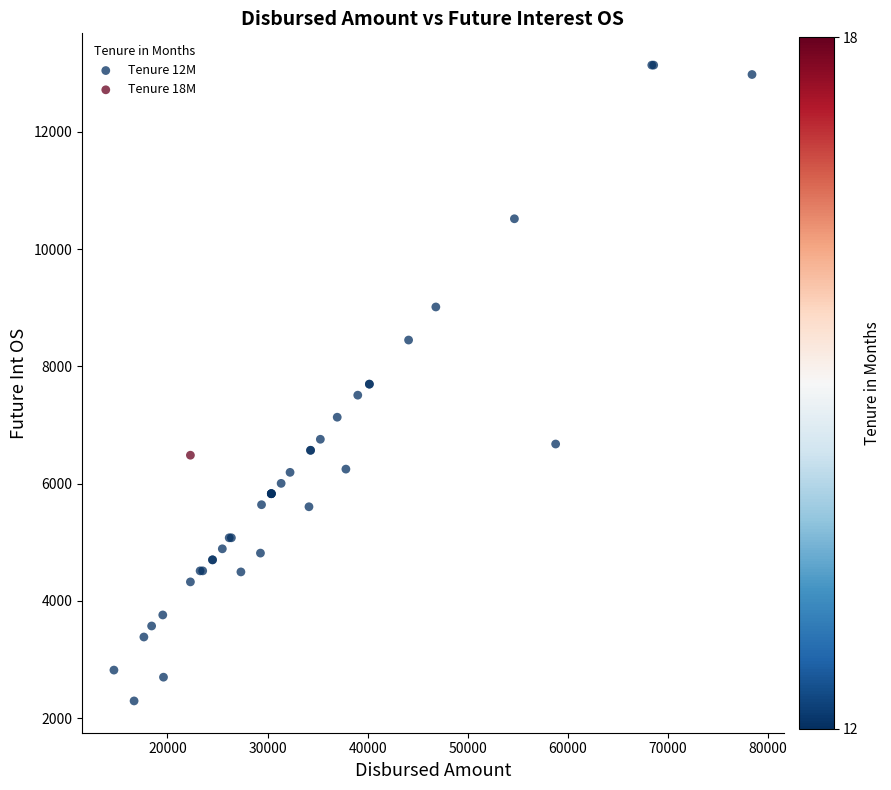

What are all the series names shown in the legend?

Tenure 12M, Tenure 18M